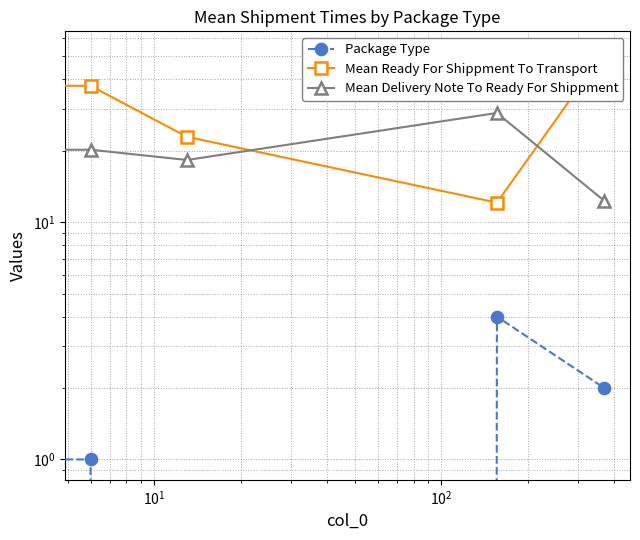

What is the value of the Mean Ready For Shippment To Transport point at the 1st from the left?

32.7